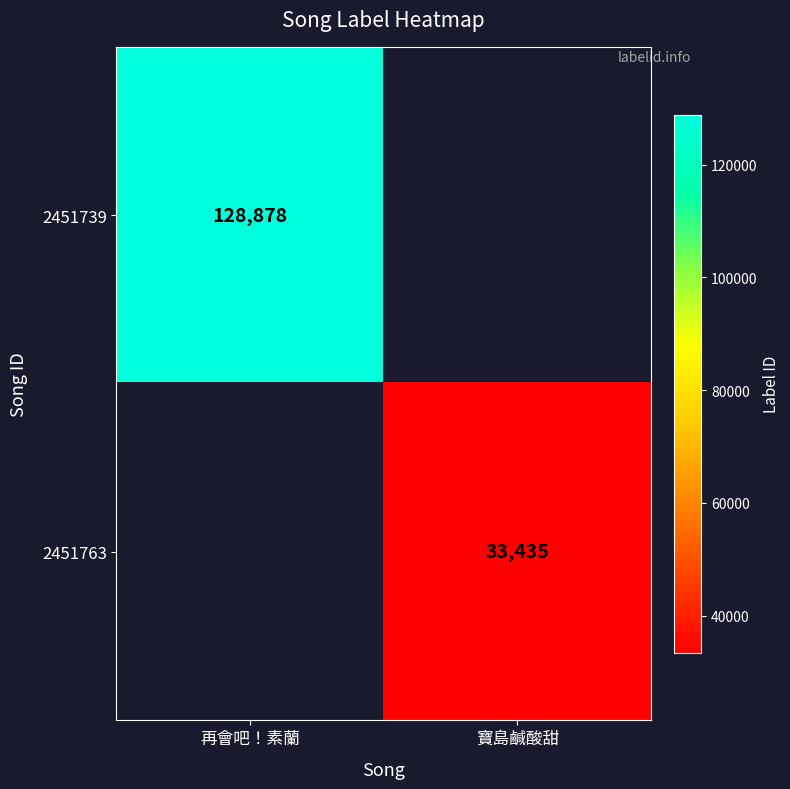

Is the value of 2451739 at 再會吧！素蘭 greater than the value of 2451763 at 寶島鹹酸甜?

Yes